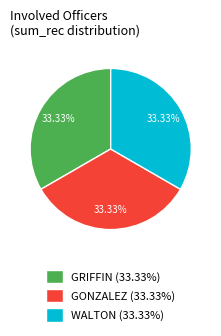

Count the number of slices in the pie.

3